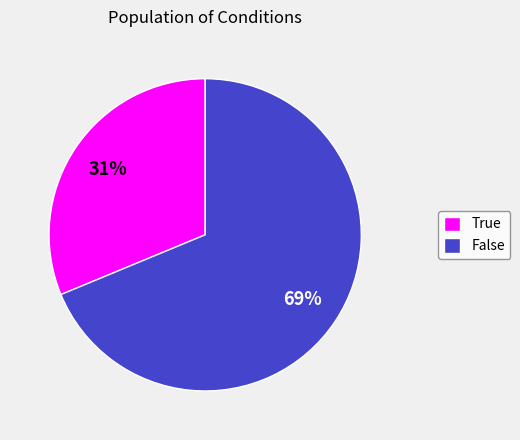

Rank the categories by value from highest to lowest.

False, True